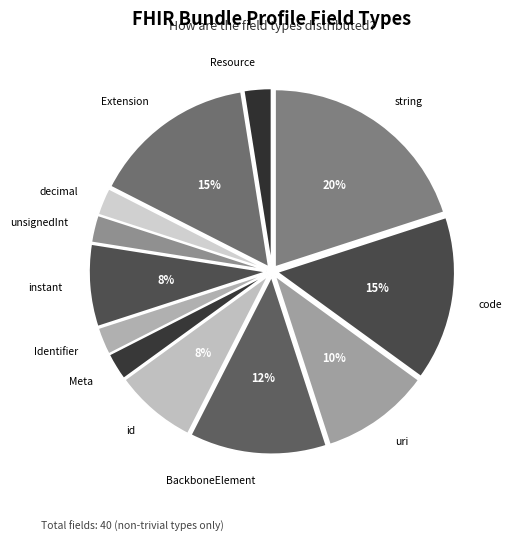

How many slices are in this pie chart?

12